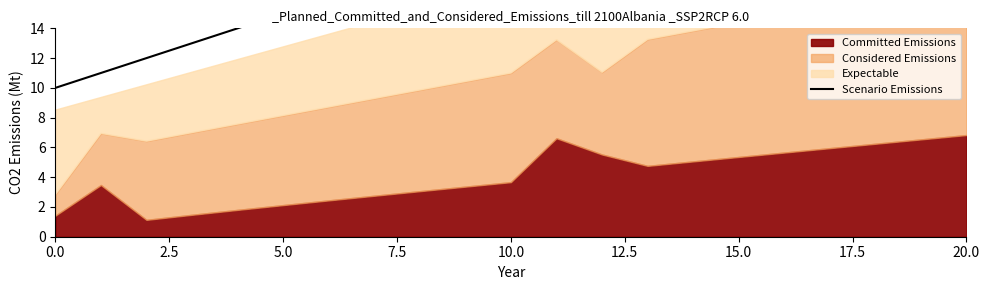

How many lines are shown in the chart?

1